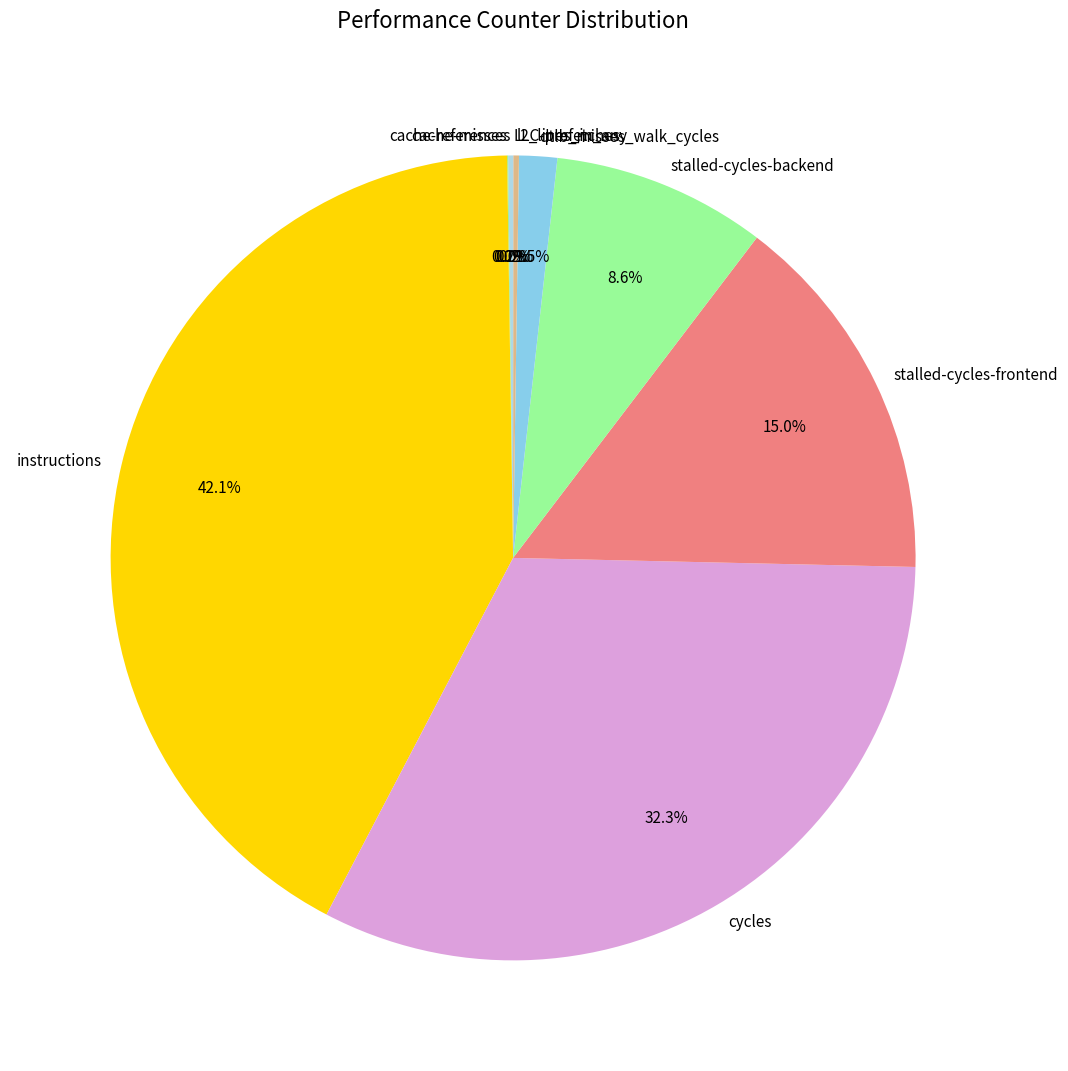

What portion of the pie excludes dtlb_misses_walk_cycles?

98.5%